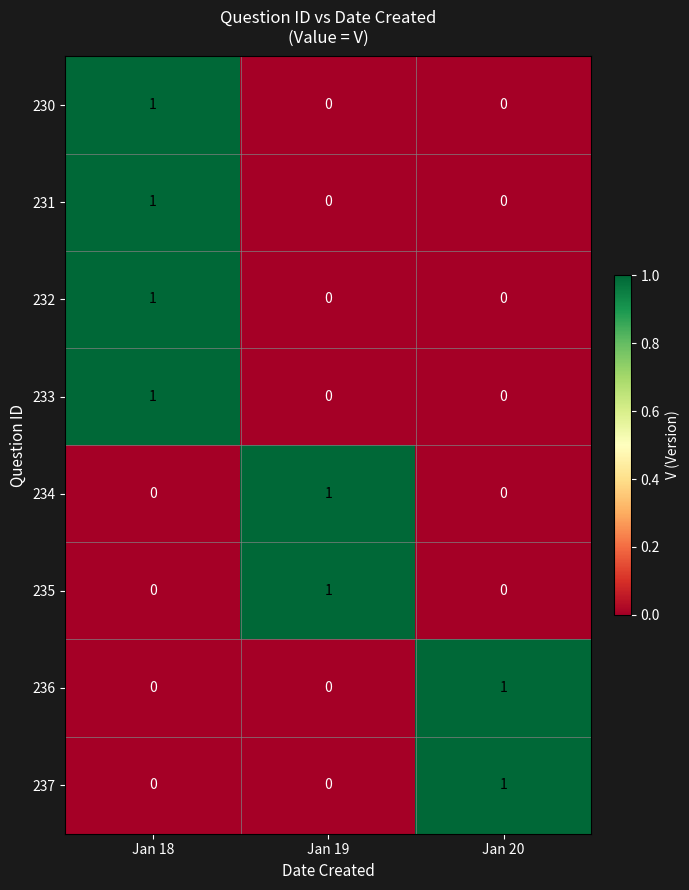

At how many categories does at least one series exceed 0?

3